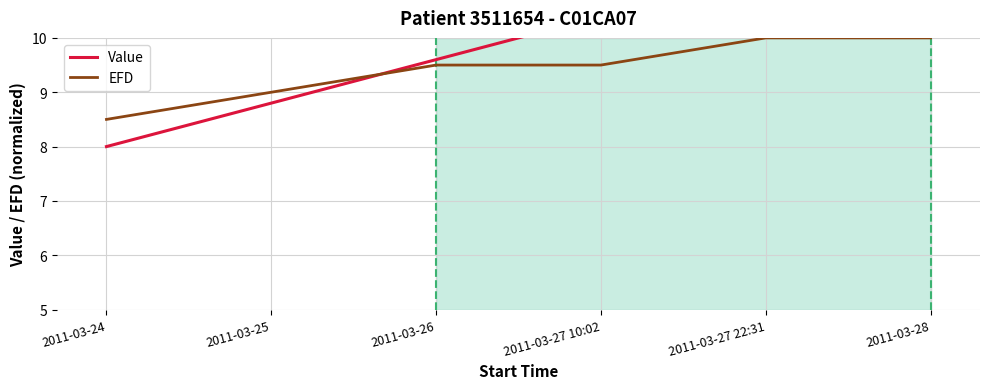

Which series changed the most between 2011-03-26 and 2011-03-27 10:02?

Value